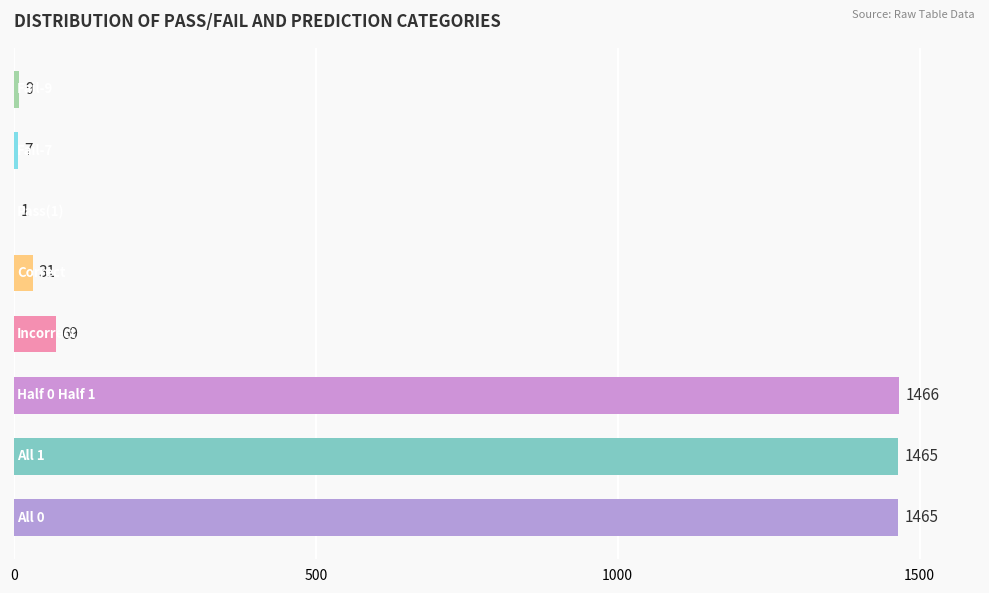

What is the sum of all values?

4513